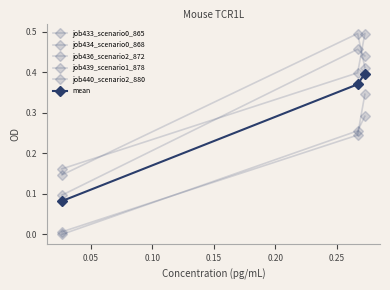

Does the chart have visible grid lines?

No